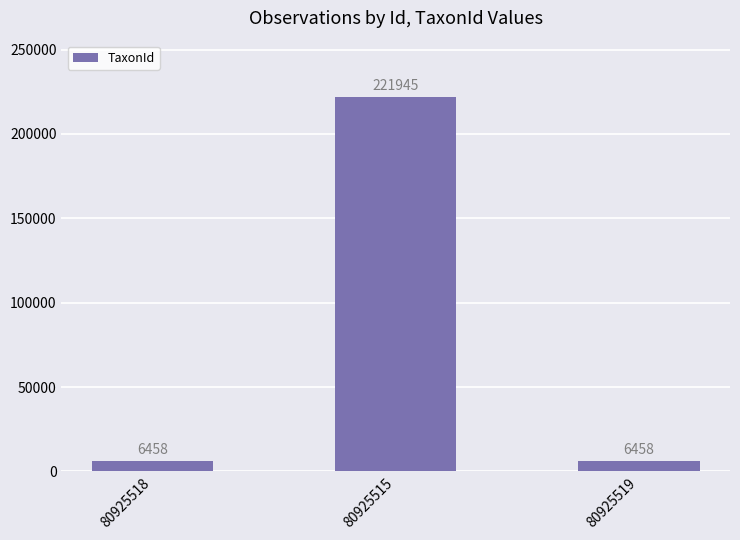

True or false: the data shows 114617 at 80925515.

False